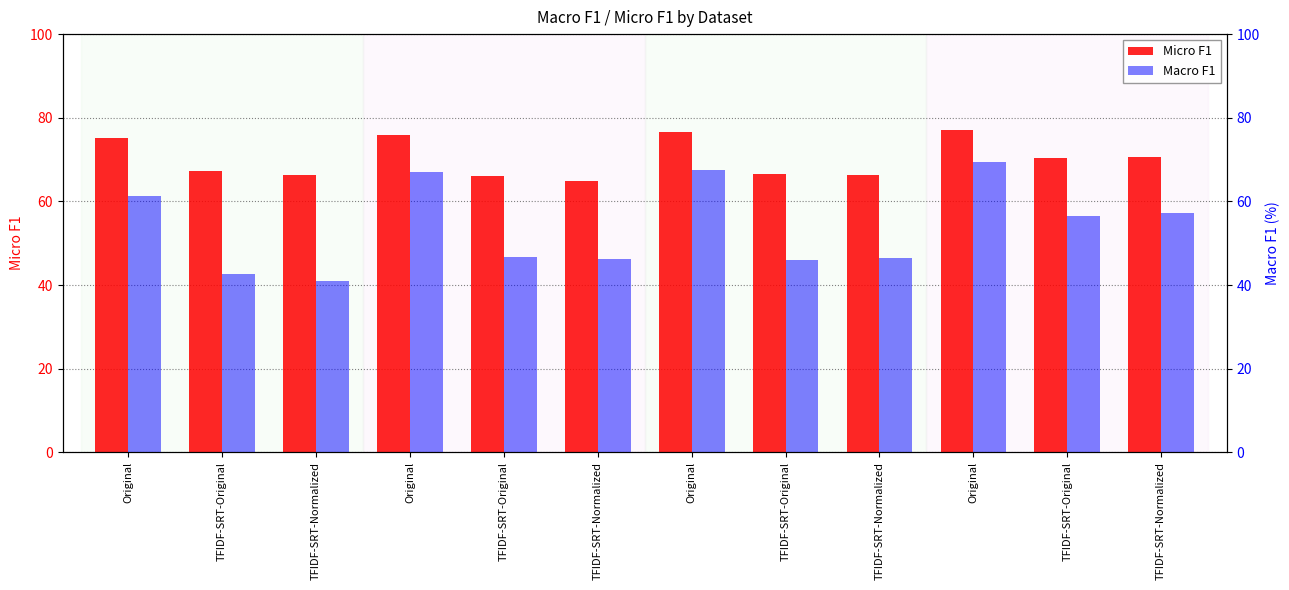

Reading left to right, transcribe all the data shown in this chart.

Micro F1: 75.1	67.3	66.2	75.9	66.1	64.9	76.6	66.6	66.2	77.0	70.4	70.5
Macro F1: 61.2	42.5	41.0	67.1	46.6	46.1	67.6	45.9	46.5	69.5	56.5	57.2